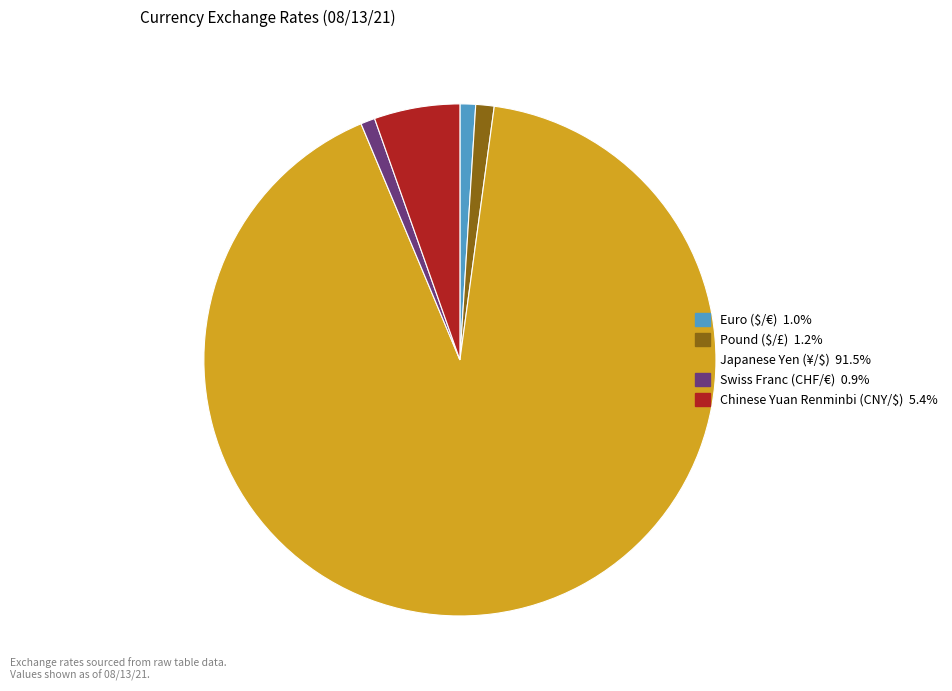

Which has a higher value, Swiss Franc (CHF/€) or Chinese Yuan Renminbi (CNY/$)?

Chinese Yuan Renminbi (CNY/$)